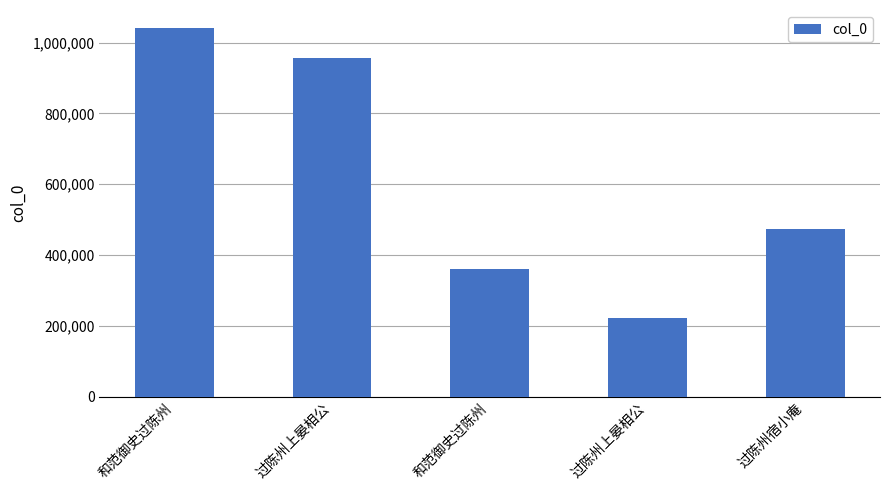

Which category has the lowest value across all series?

过陈州上晏相公